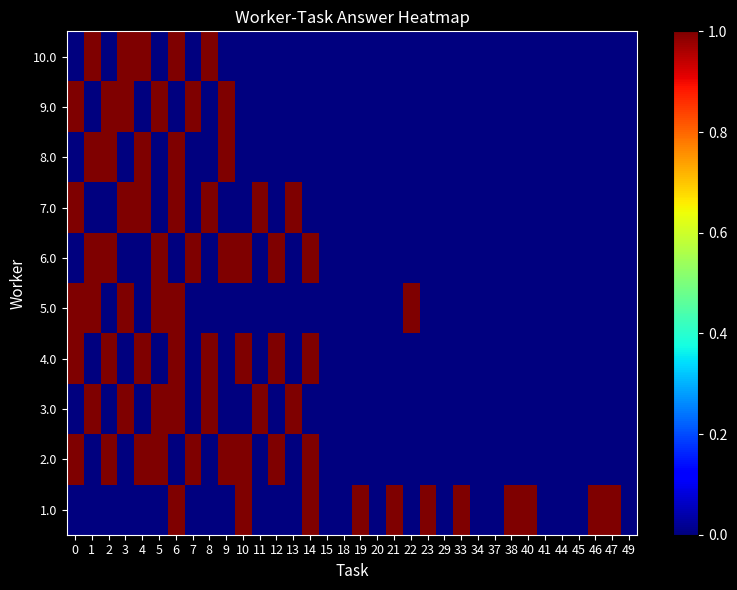

Rank the series at 10 from highest to lowest value.

row_0, row_1, row_3, row_5, row_2, row_4, row_6, row_7, row_8, row_9